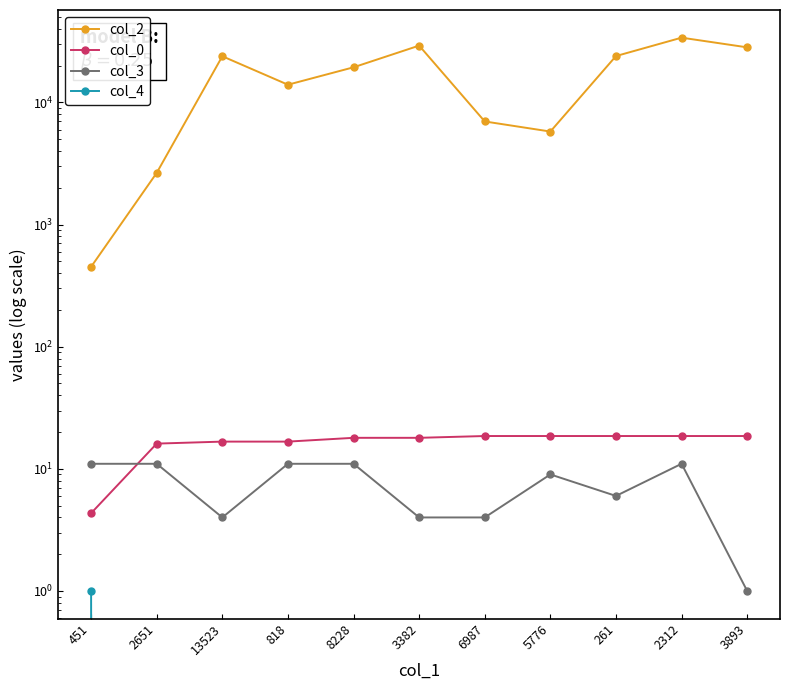

Rank the series by their maximum value, from highest to lowest.

col_2, col_0, col_3, col_4